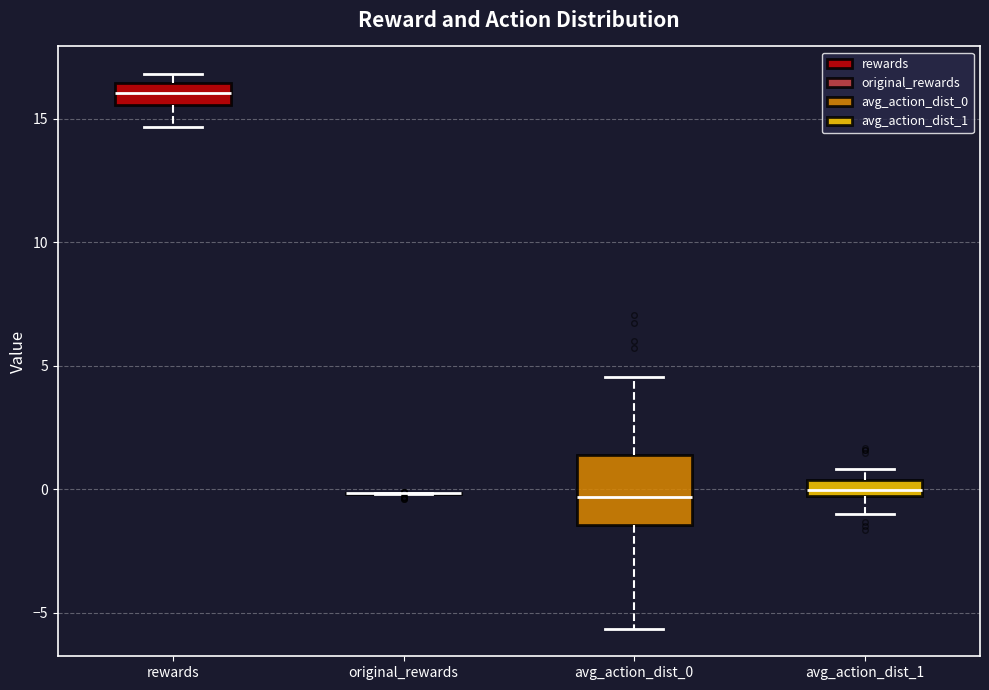

Which box is the tallest, from its lower edge to its upper edge?

avg_action_dist_0